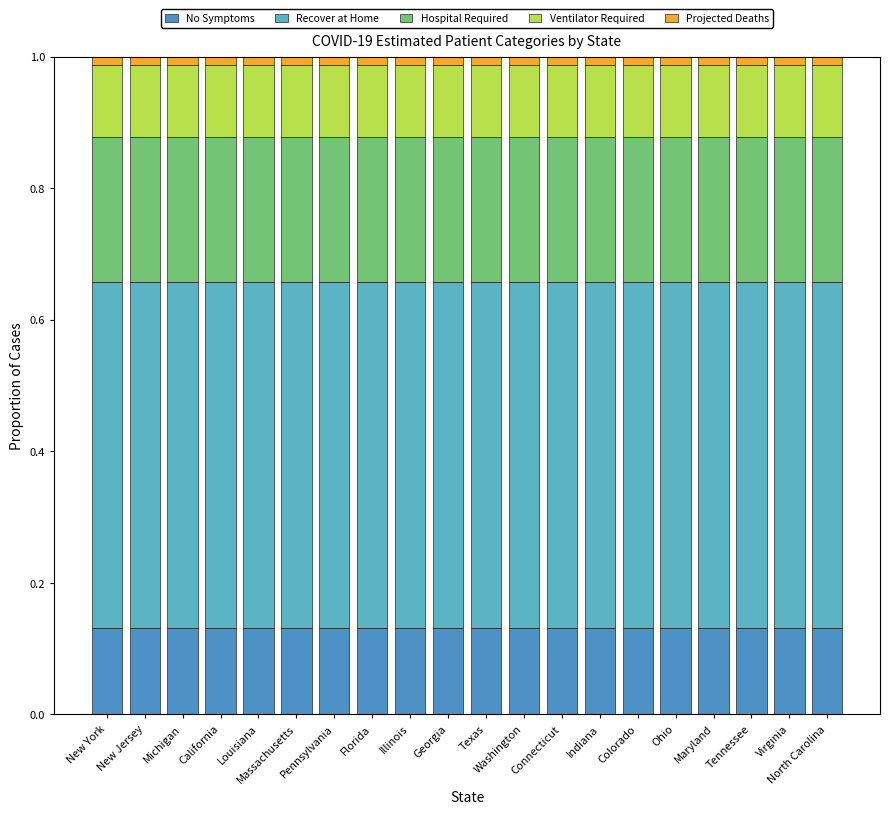

Are the bars grouped side by side (vs. stacked)?

No